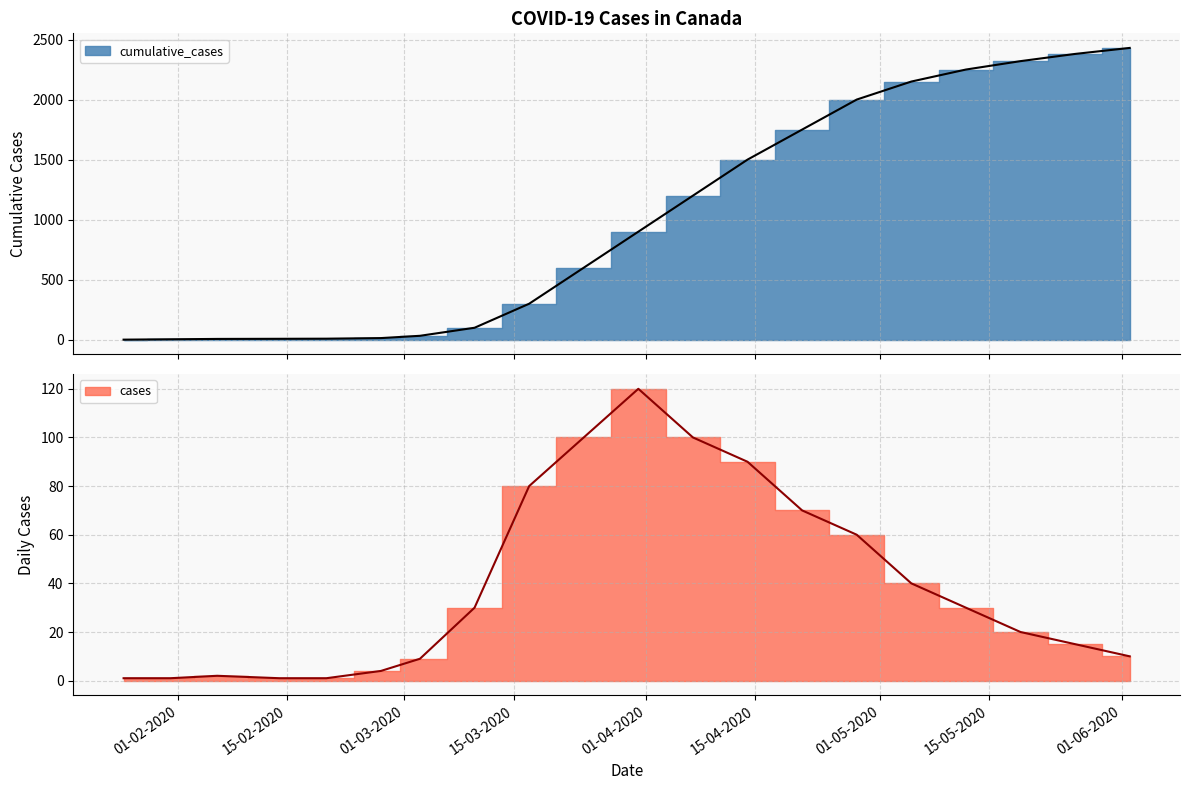

What is the difference between the highest and lowest values at 31-01-2020?

3